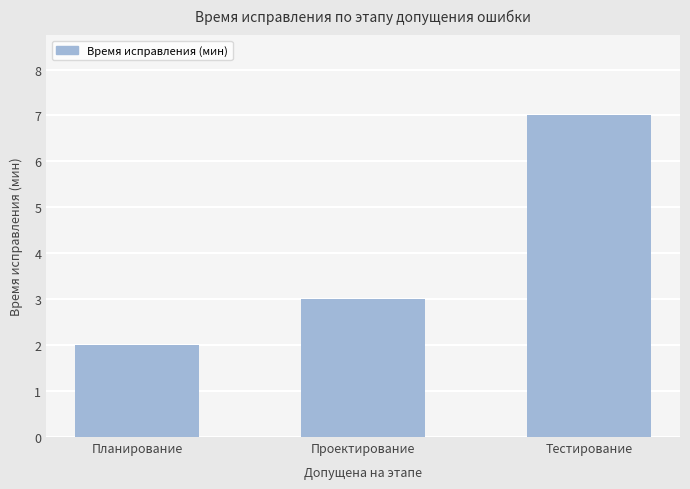

What is the label of the 3rd bar from the left?

Тестирование